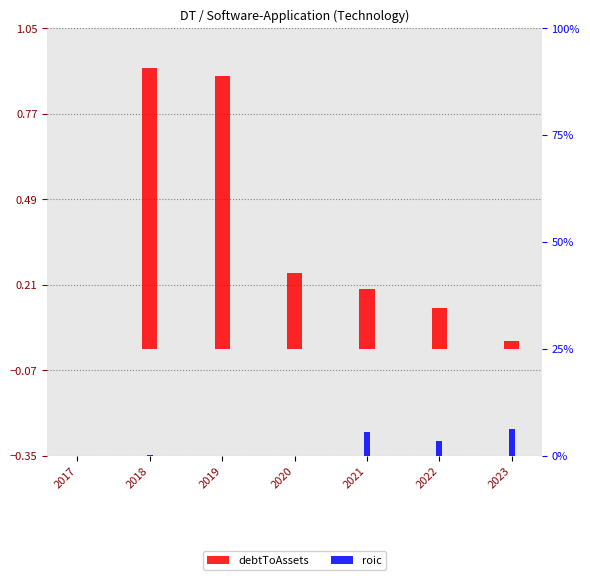

Rank the series at 2020 from highest to lowest value.

debtToAssets, roic